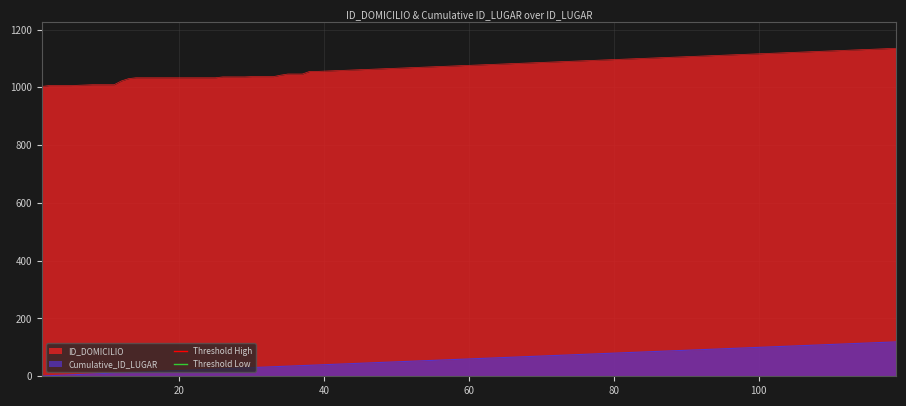

What is the highest value of the Cumulative_ID_LUGAR series?

119